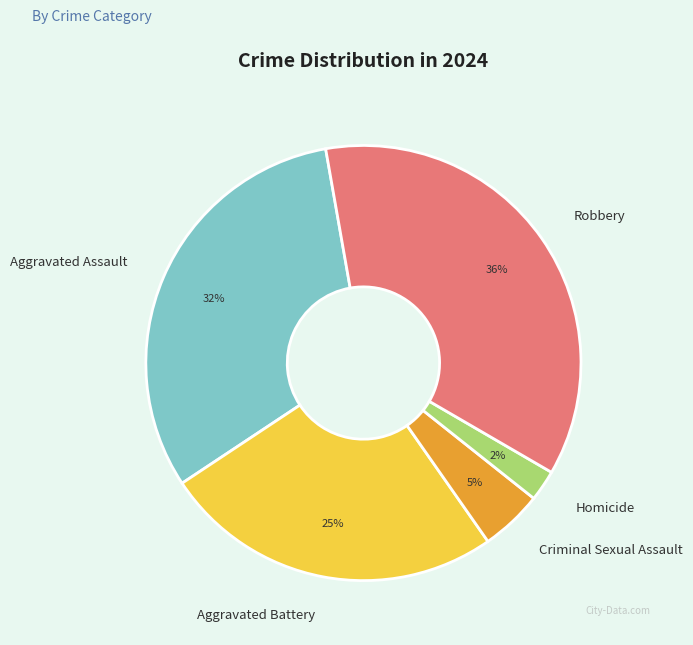

Which has a higher value, Criminal Sexual Assault or Aggravated Assault?

Aggravated Assault